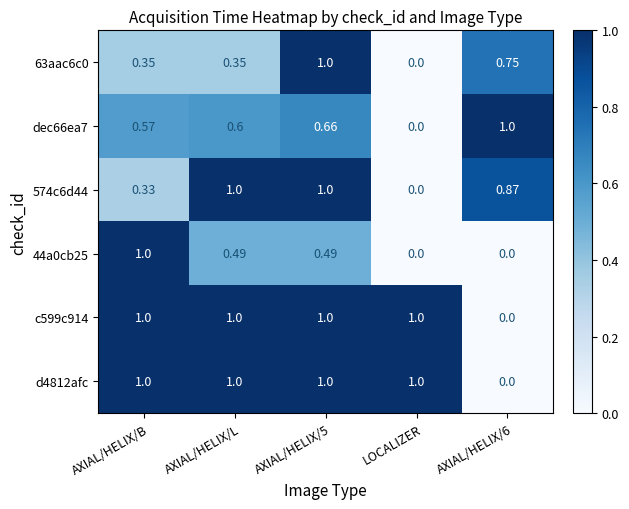

Is the value of 63aac6c0 at AXIAL/HELIX/B greater than the value of 44a0cb25 at AXIAL/HELIX/6?

Yes